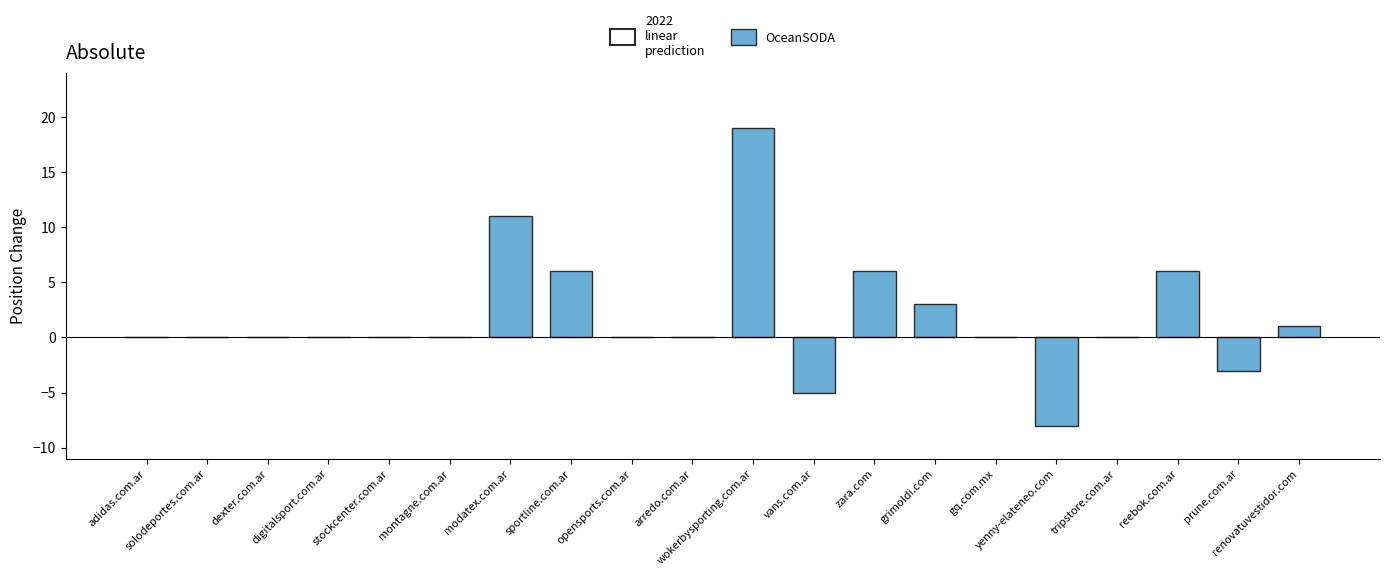

True or false: the data shows -8 at yenny-elateneo.com.

True